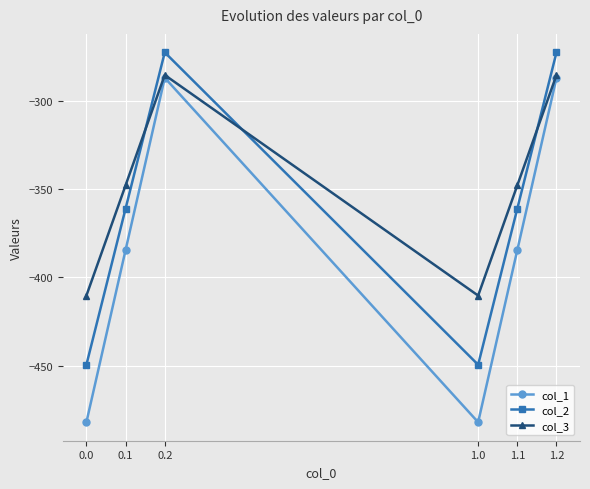

Is it true that col_1 equals -384.6 at 1.1?

True